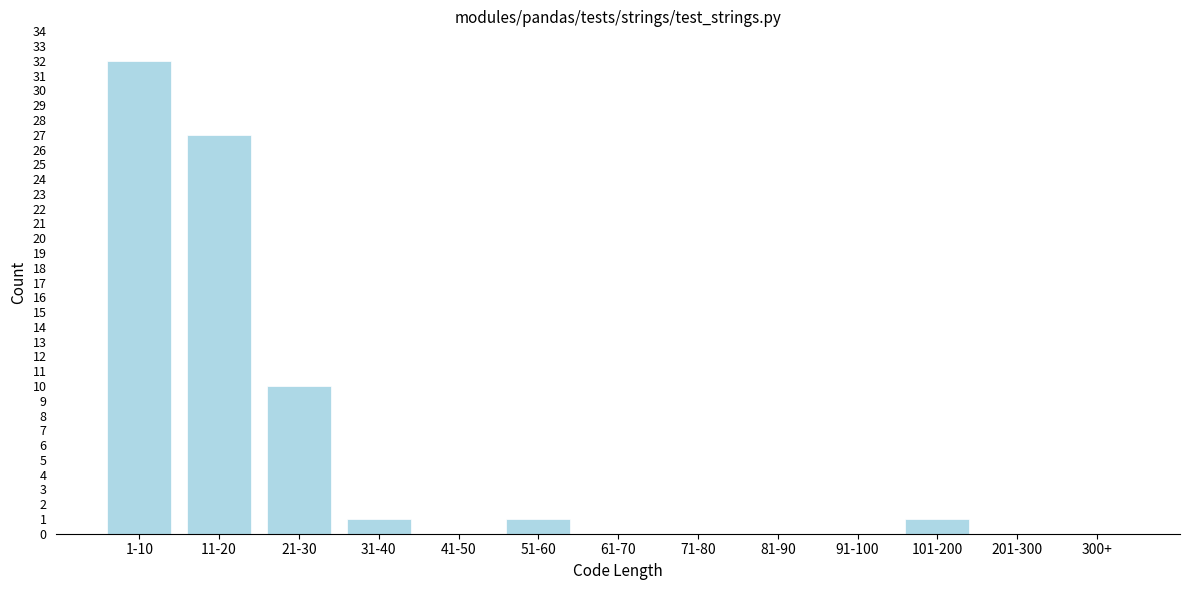

Reading left to right, what are all the values shown in this chart?

1-10=32	11-20=27	21-30=10	31-40=1	41-50=0	51-60=1	61-70=0	71-80=0	81-90=0	91-100=0	101-200=1	201-300=0	300+=0